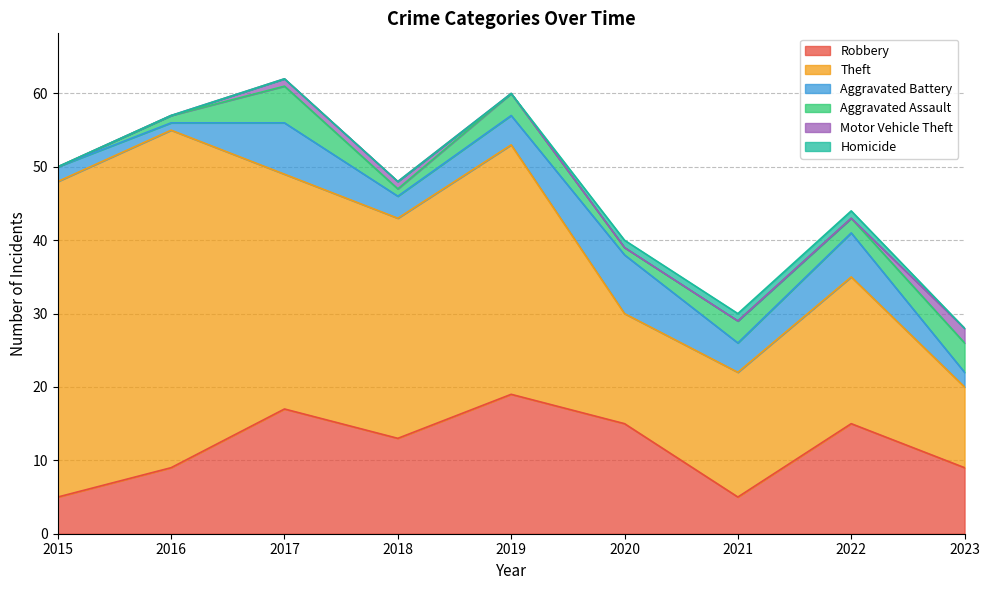

What is the greatest value displayed?

46